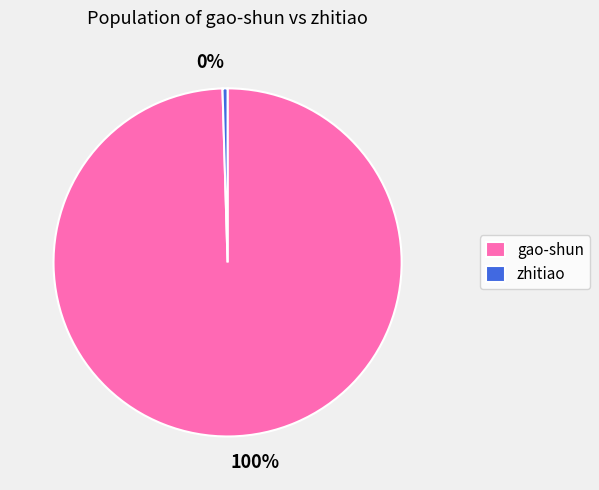

What is the ratio of the value at gao-shun to the value at zhitiao?

213.1